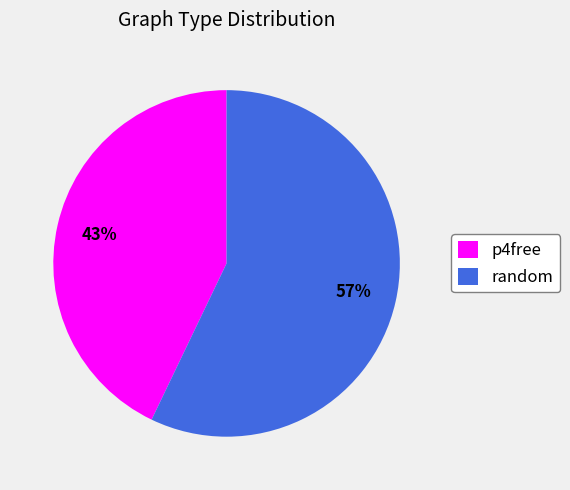

Which category has the smallest portion of the pie?

p4free